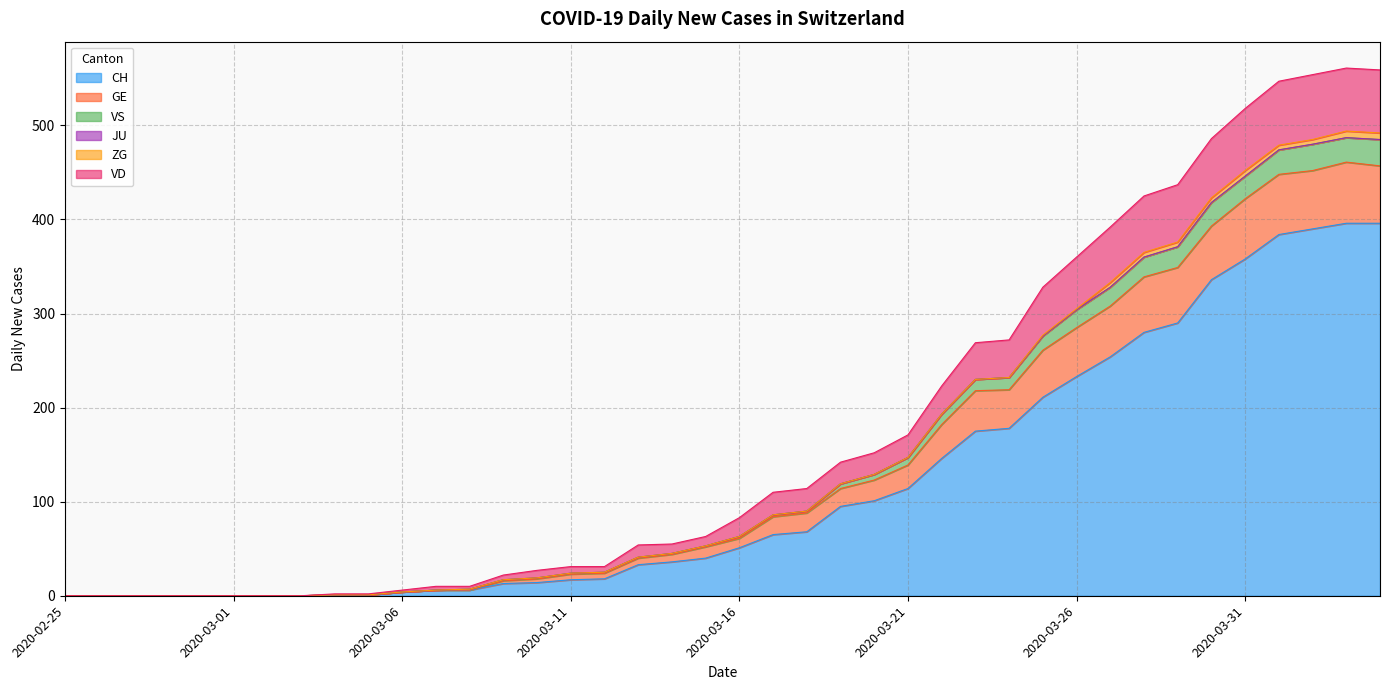

Does the chart display data point markers on the line(s)?

No